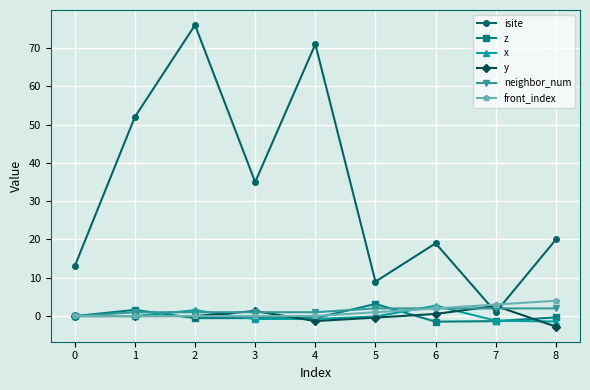

What is the spread (max minus min) of values at 6?

20.5